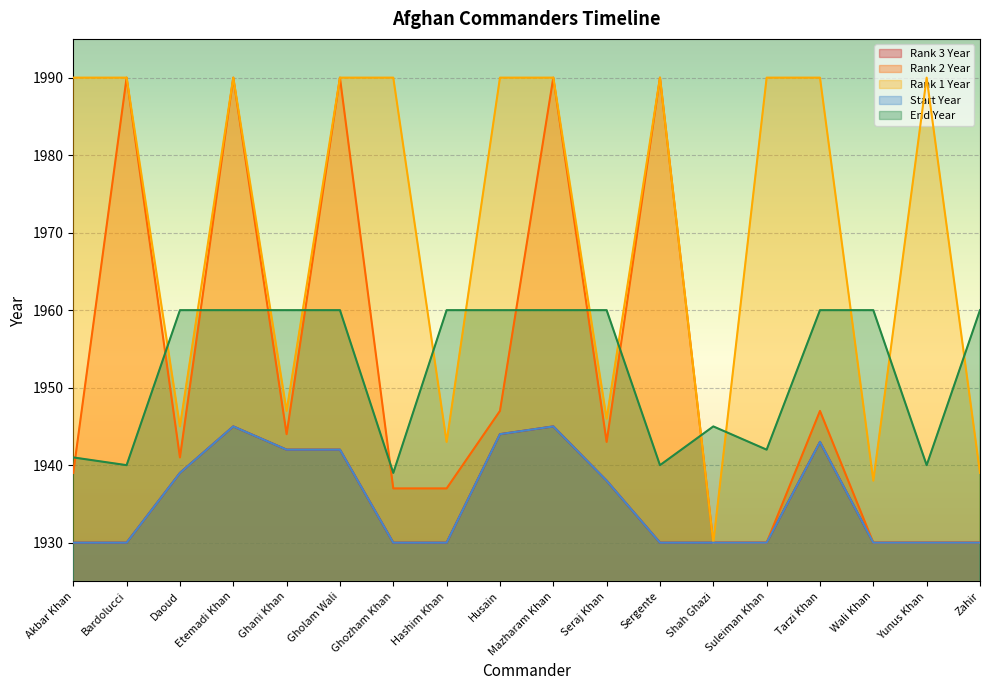

Rank the series at Suleiman Khan from highest to lowest value.

Rank 1 Year, End Year, Rank 3 Year, Rank 2 Year, Start Year